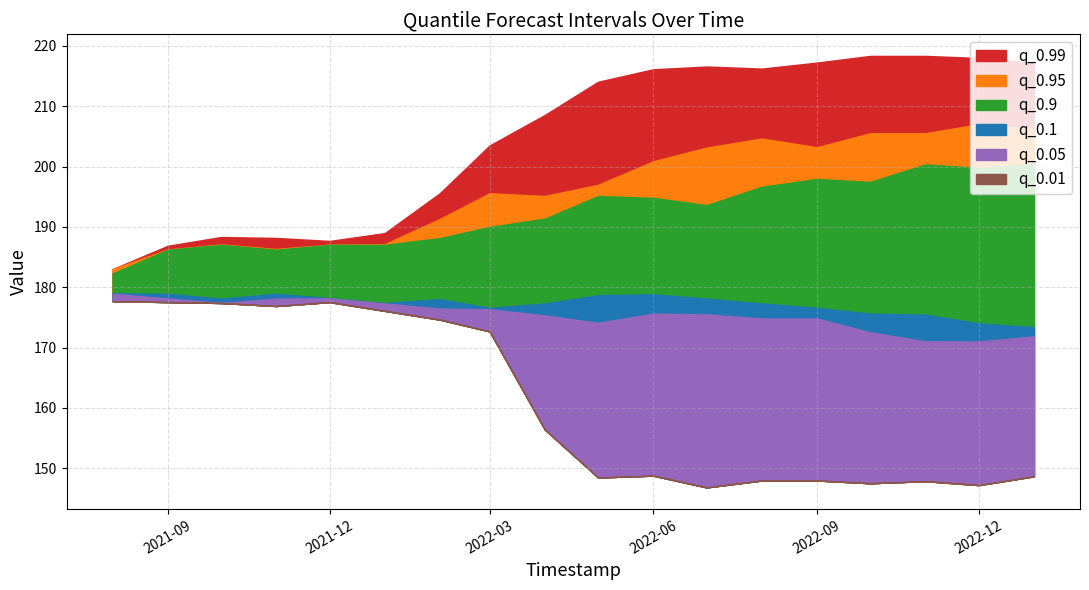

At 2022-12-01, list the series in order from smallest to largest.

q_0.01, q_0.05, q_0.1, q_0.9, q_0.95, q_0.99